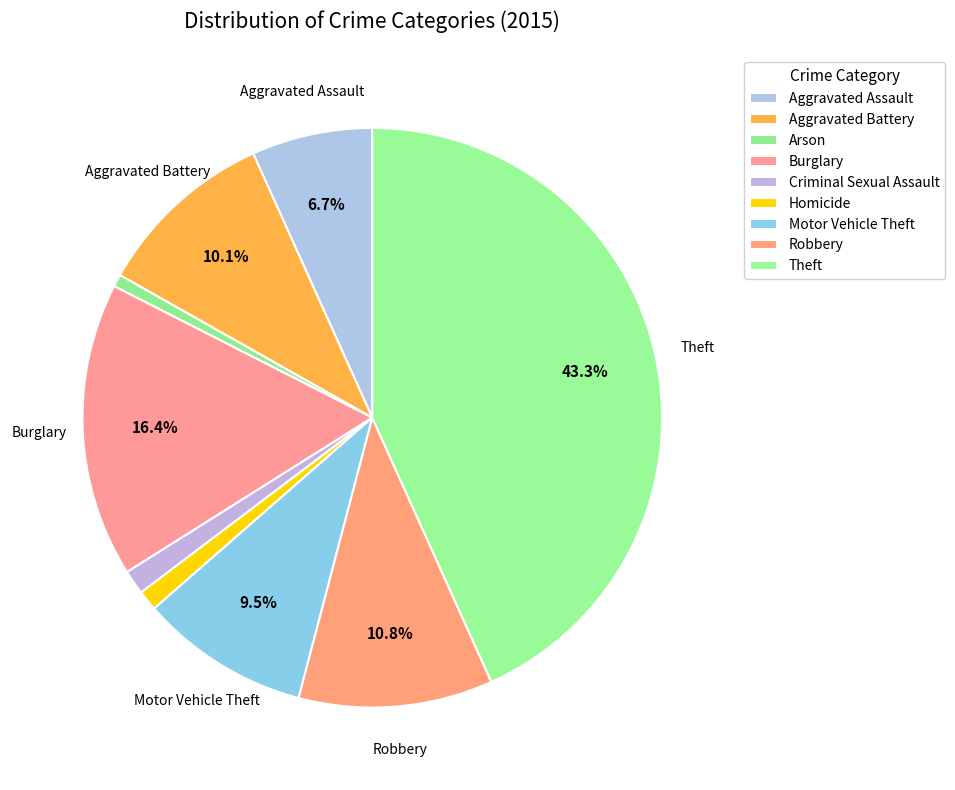

What percentage do Arson and Theft together represent?

43.9%